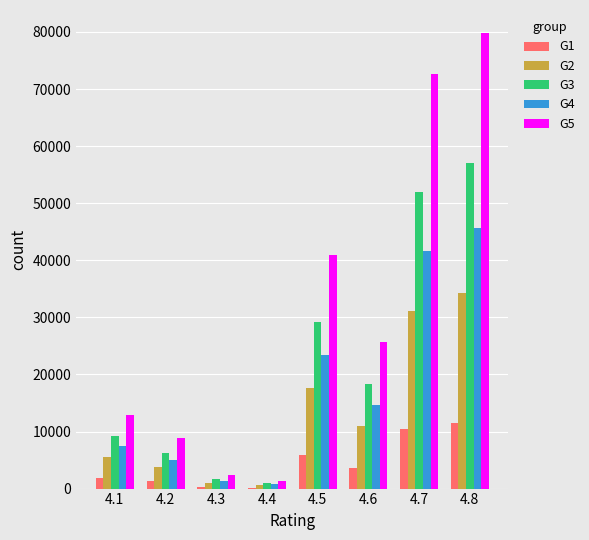

The G4 series shows 1382 at 4.3. True or false?

True